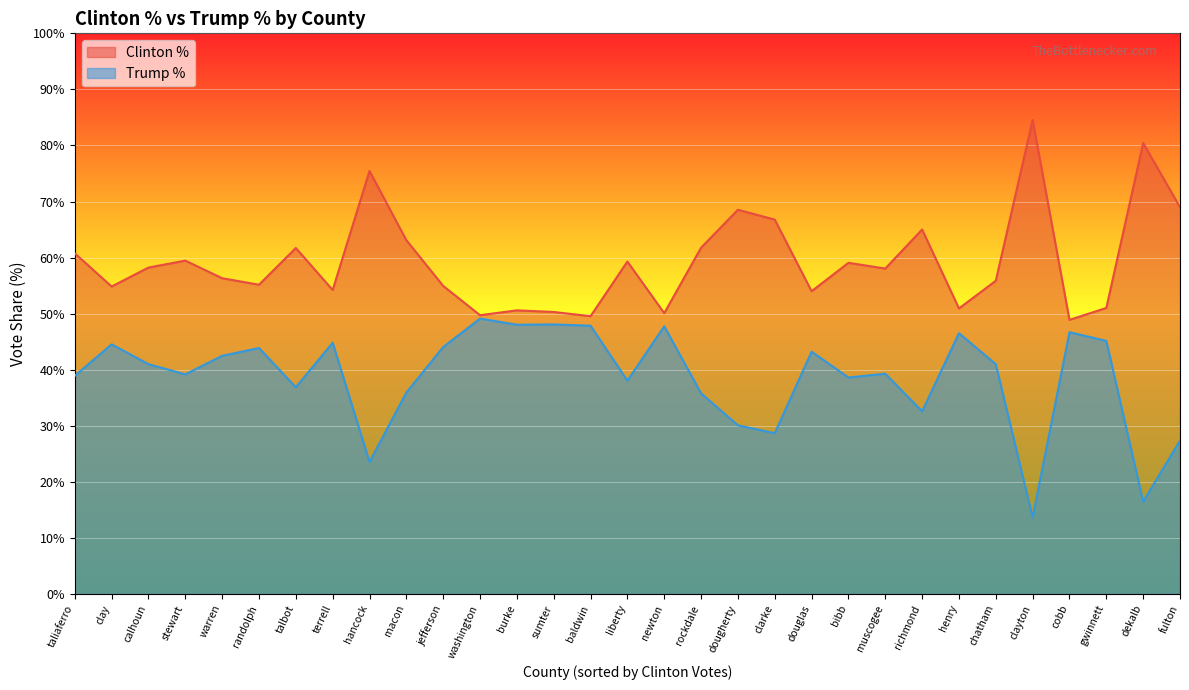

True or false: Trump % and Clinton % intersect in this chart.

False